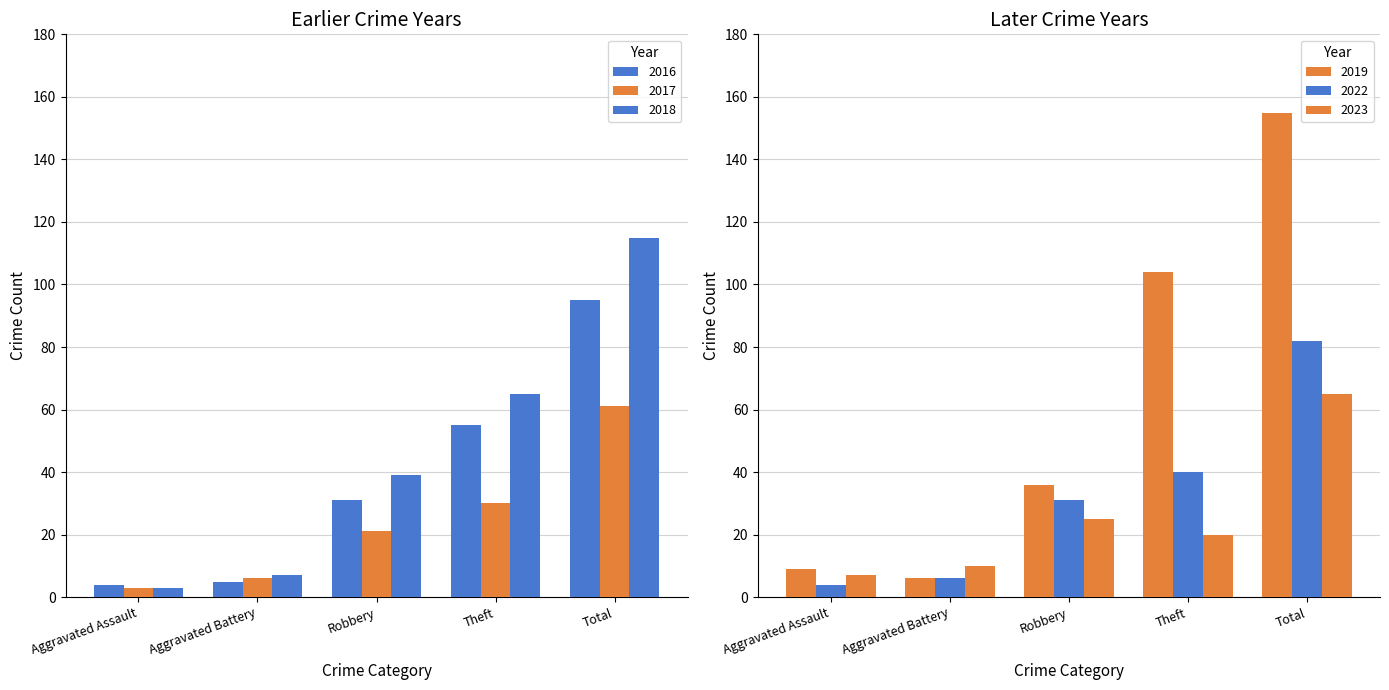

Does the chart contain stacked bars?

No